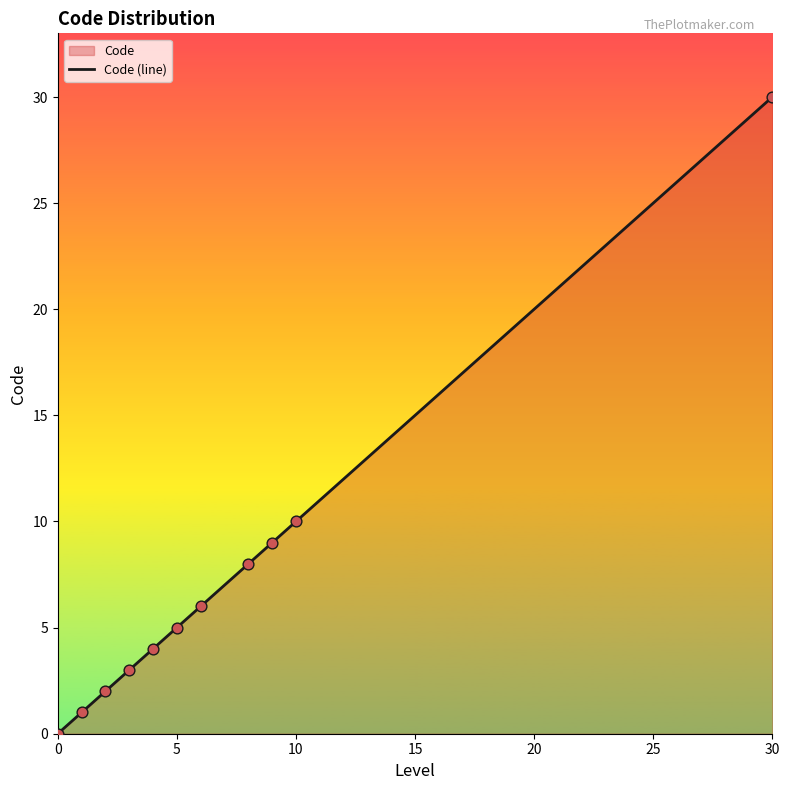

What is the change in value from 0 to 10?

+10